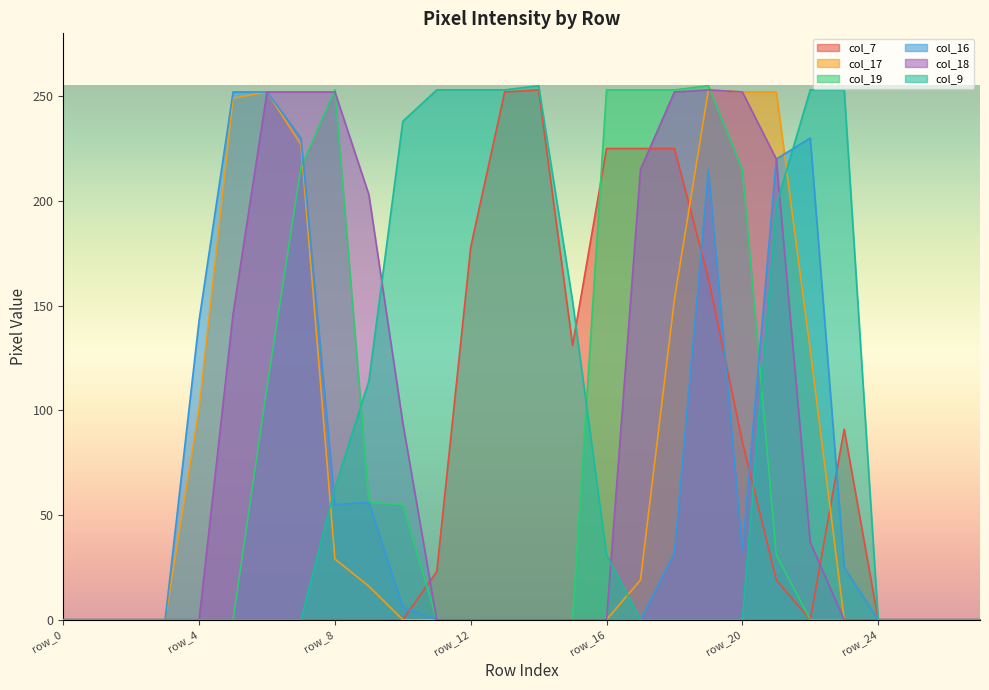

Reading right to left, transcribe all the data shown in this chart.

col_7: row_27=0	row_26=0	row_25=0	row_24=0	row_23=91	row_22=0	row_21=19	row_20=85	row_19=163	row_18=225	row_17=225	row_16=225	row_15=131	row_14=253	row_13=252	row_12=178	row_11=23	row_10=0	row_9=0	row_8=0	row_7=0	row_6=0	row_5=0	row_4=0	row_3=0	row_2=0	row_1=0	row_0=0
col_17: row_27=0	row_26=0	row_25=0	row_24=0	row_23=0	row_22=129	row_21=252	row_20=252	row_19=253	row_18=153	row_17=19	row_16=0	row_15=0	row_14=0	row_13=0	row_12=0	row_11=0	row_10=0	row_9=16	row_8=29	row_7=227	row_6=252	row_5=249	row_4=101	row_3=0	row_2=0	row_1=0	row_0=0
col_19: row_27=0	row_26=0	row_25=0	row_24=0	row_23=0	row_22=0	row_21=31	row_20=215	row_19=255	row_18=253	row_17=253	row_16=253	row_15=0	row_14=0	row_13=0	row_12=0	row_11=0	row_10=55	row_9=56	row_8=253	row_7=216	row_6=111	row_5=0	row_4=0	row_3=0	row_2=0	row_1=0	row_0=0
col_16: row_27=0	row_26=0	row_25=0	row_24=0	row_23=25	row_22=230	row_21=220	row_20=33	row_19=215	row_18=32	row_17=0	row_16=0	row_15=0	row_14=0	row_13=0	row_12=0	row_11=0	row_10=6	row_9=56	row_8=55	row_7=230	row_6=252	row_5=252	row_4=143	row_3=0	row_2=0	row_1=0	row_0=0
col_18: row_27=0	row_26=0	row_25=0	row_24=0	row_23=0	row_22=37	row_21=220	row_20=252	row_19=253	row_18=252	row_17=215	row_16=0	row_15=0	row_14=0	row_13=0	row_12=0	row_11=0	row_10=94	row_9=203	row_8=252	row_7=252	row_6=252	row_5=146	row_4=0	row_3=0	row_2=0	row_1=0	row_0=0
col_9: row_27=0	row_26=0	row_25=0	row_24=0	row_23=253	row_22=253	row_21=198	row_20=0	row_19=0	row_18=0	row_17=0	row_16=31	row_15=152	row_14=255	row_13=253	row_12=253	row_11=253	row_10=238	row_9=114	row_8=63	row_7=0	row_6=0	row_5=0	row_4=0	row_3=0	row_2=0	row_1=0	row_0=0